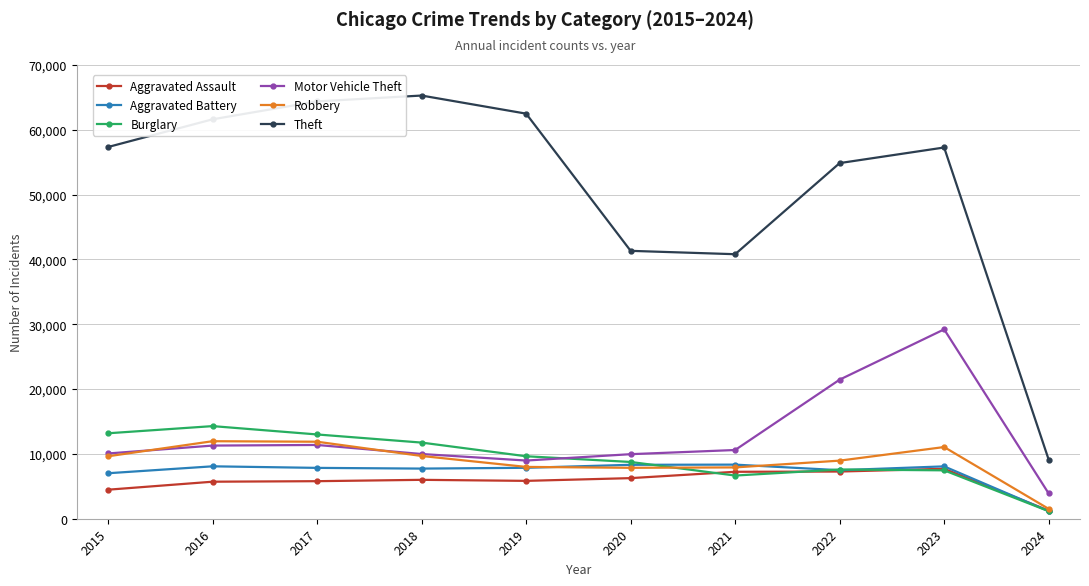

What is the value of the Robbery point at the 10th from the left?

1523